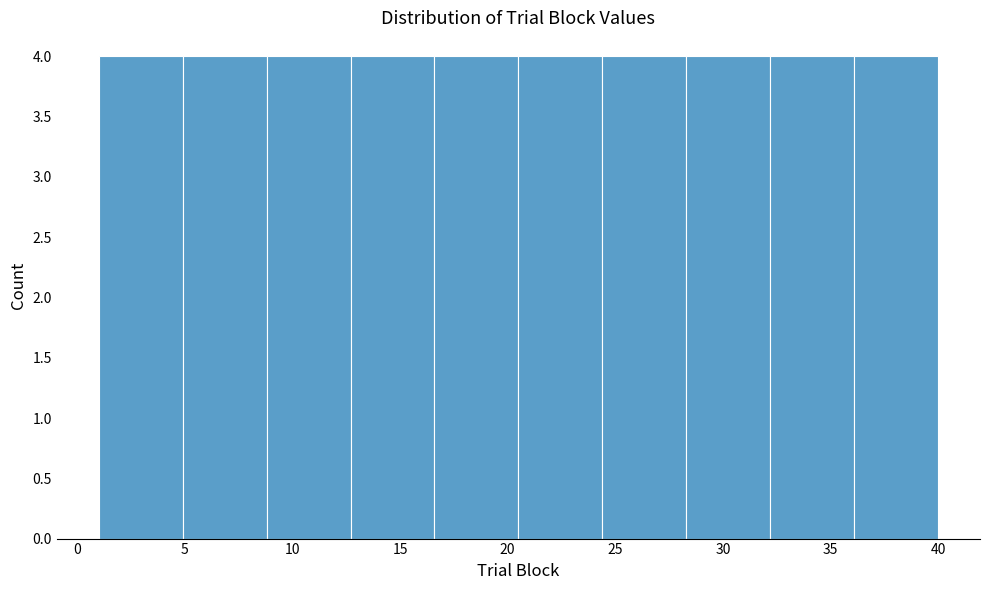

What is the height of the bar covering 28.3 to 32.2 on the x-axis? Neither the bar edges nor the heights are printed on the chart, so give them approximately, as read against the axes.

4